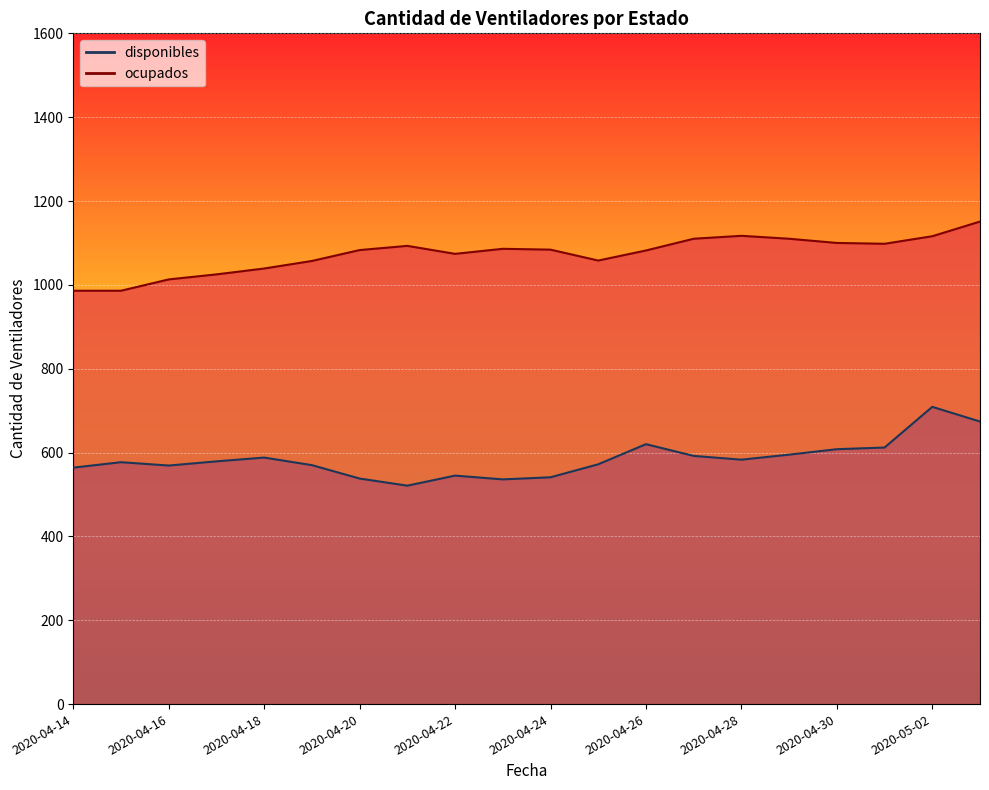

What is the sum of all ocupados values?

21468